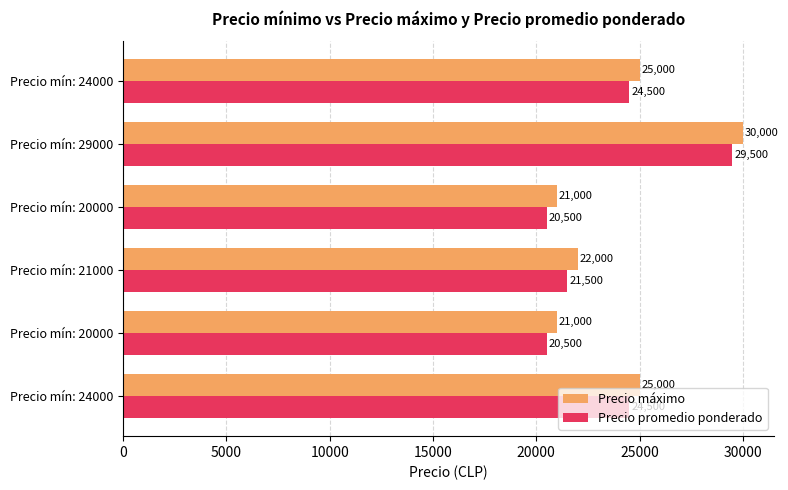

How many series are shown in this chart?

2